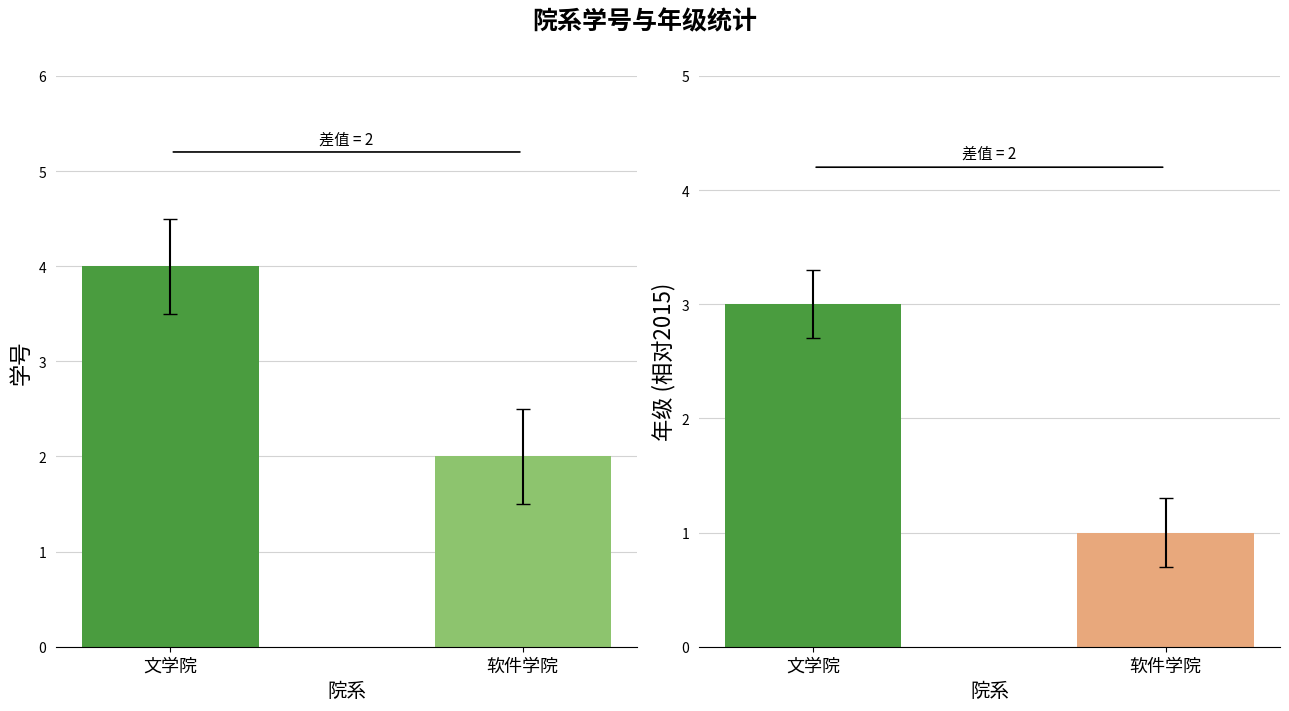

At which category does the chart reach its minimum across all series?

软件学院